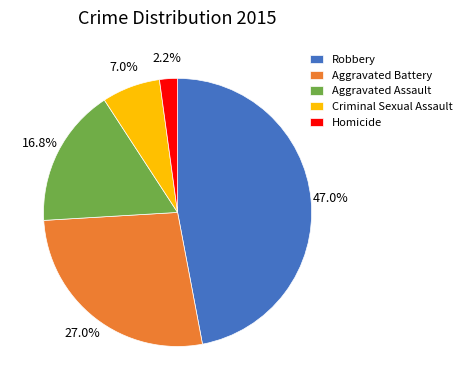

What percentage do Aggravated Battery and Homicide together represent?

29.2%